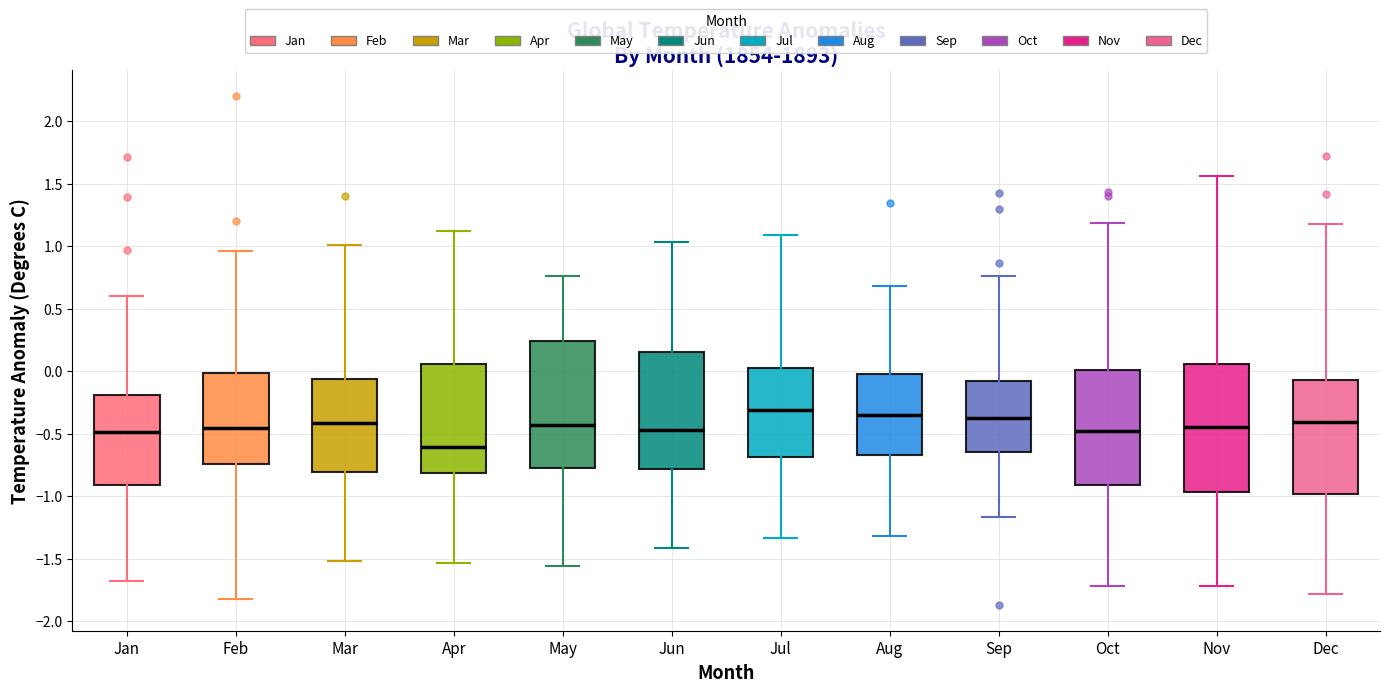

Reading left to right, read every box against the y-axis: the position of its median line, the range the box covers, and the ends of its whiskers. The values are not printed on the chart, so give them approximately, as read against the axis.

Jan: median -0.50, box -0.90 to -0.20, whiskers -1.70 to 0.60
Feb: median -0.45, box -0.75 to 0.00, whiskers -1.80 to 0.95
Mar: median -0.40, box -0.80 to -0.05, whiskers -1.50 to 1.00
Apr: median -0.60, box -0.80 to 0.05, whiskers -1.55 to 1.10
May: median -0.45, box -0.75 to 0.25, whiskers -1.55 to 0.75
Jun: median -0.45, box -0.80 to 0.15, whiskers -1.40 to 1.05
Jul: median -0.30, box -0.70 to 0.05, whiskers -1.35 to 1.10
Aug: median -0.35, box -0.65 to 0.00, whiskers -1.30 to 0.70
Sep: median -0.35, box -0.65 to -0.10, whiskers -1.15 to 0.75
Oct: median -0.50, box -0.90 to 0.00, whiskers -1.70 to 1.20
Nov: median -0.45, box -0.95 to 0.05, whiskers -1.70 to 1.55
Dec: median -0.40, box -1.00 to -0.05, whiskers -1.80 to 1.20